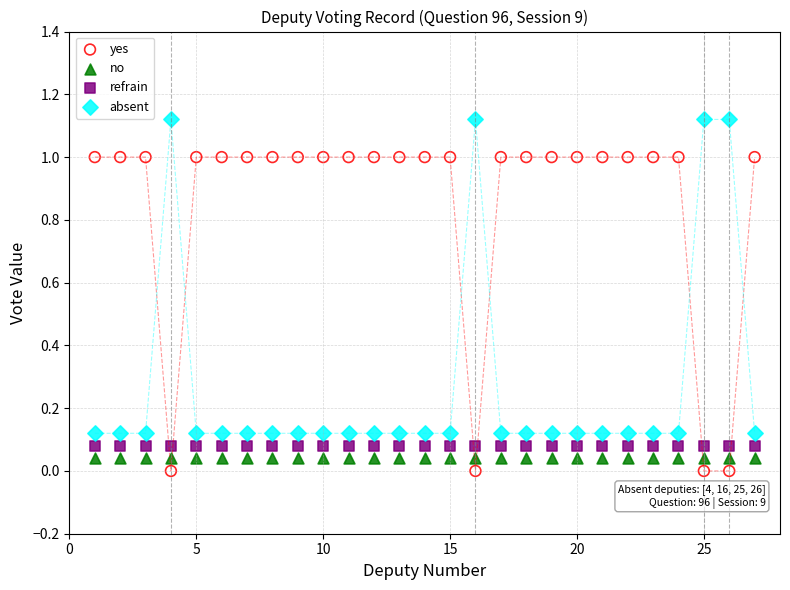

What are all the series names shown in the legend?

yes, no, refrain, absent